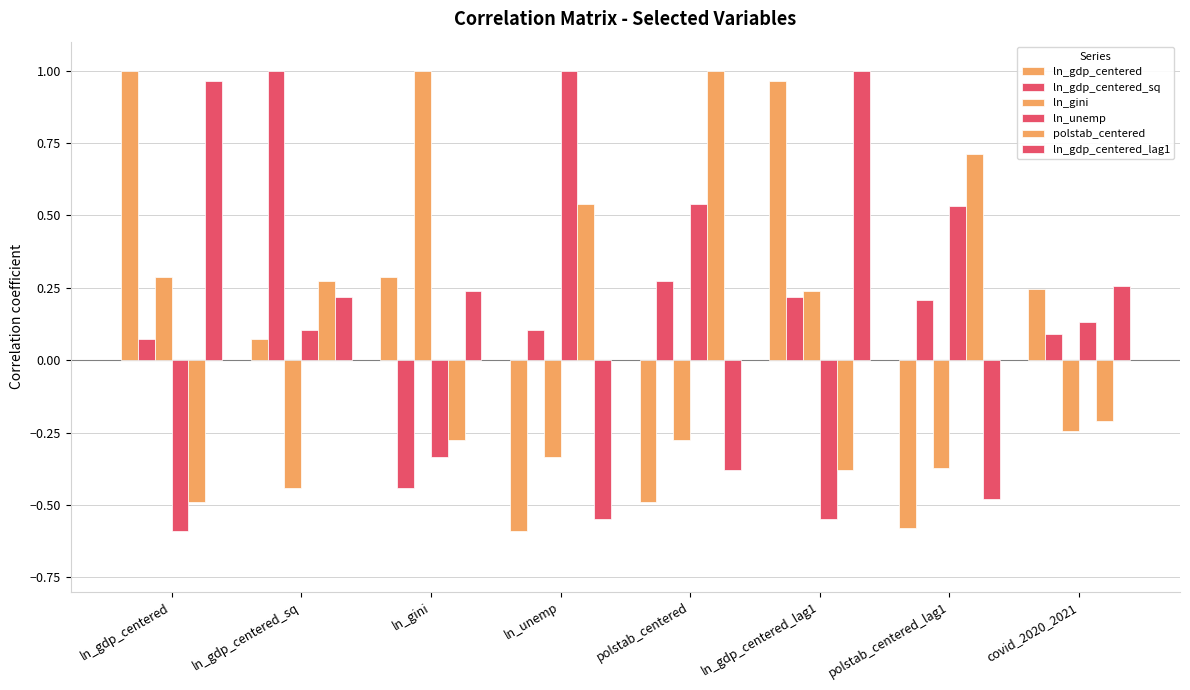

What is the label of the 1st bar from the right?

covid_2020_2021